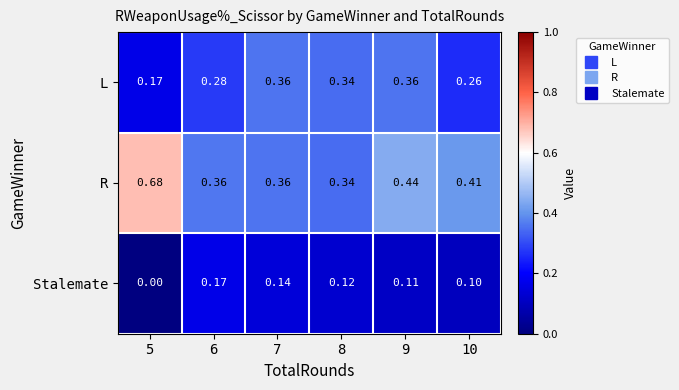

Rank the series by their average value, from highest to lowest.

R, L, Stalemate